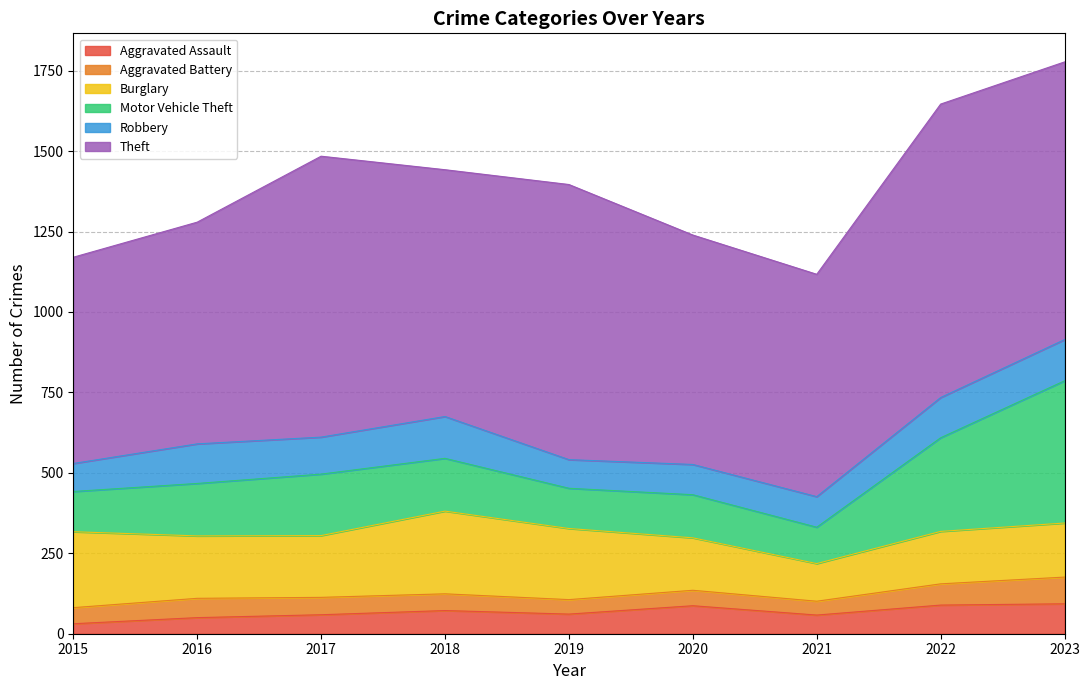

How many lines are shown in the chart?

6